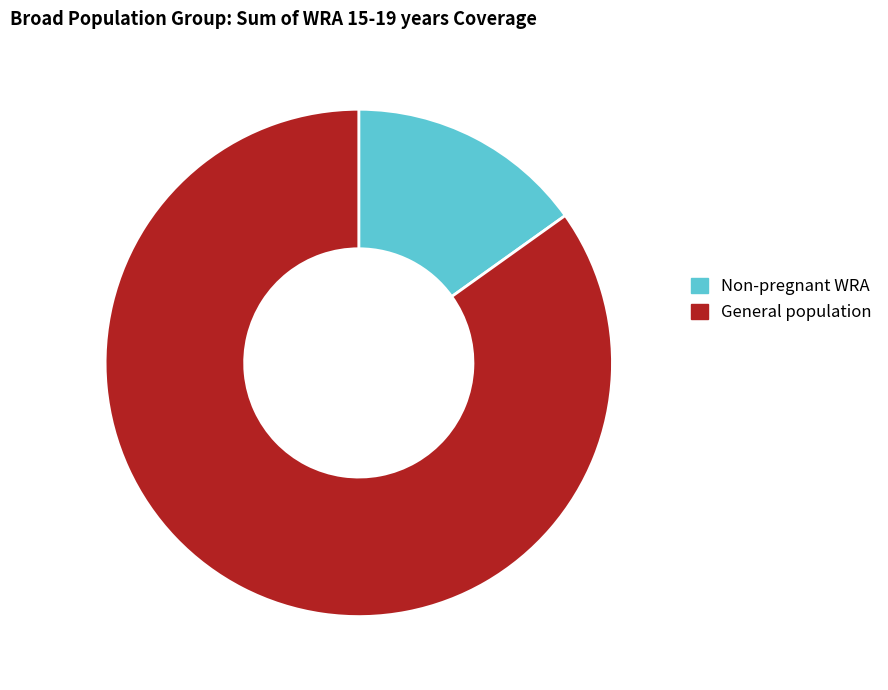

Is it true that General population is 74% of the pie?

False